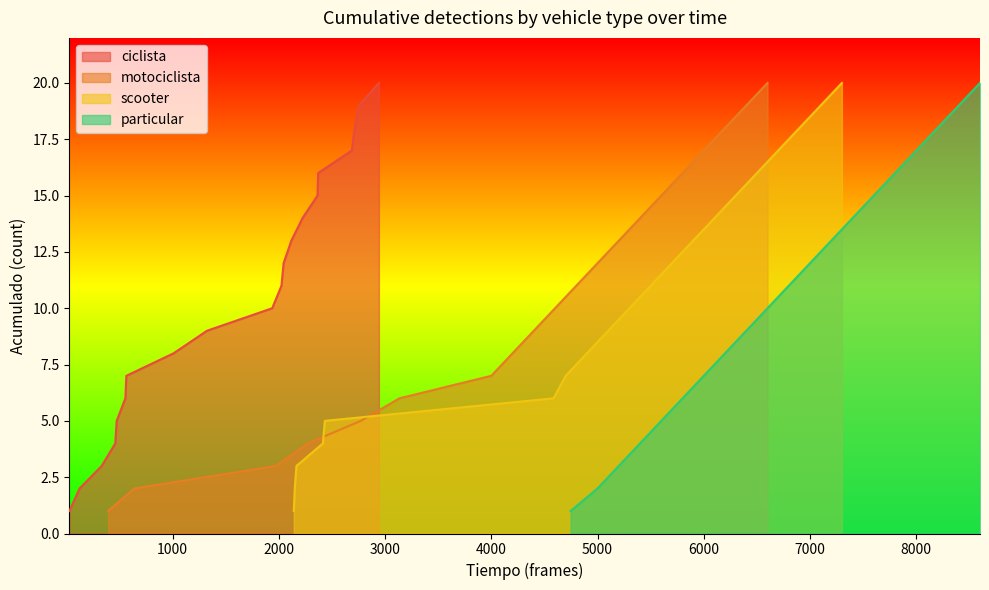

What is the lowest value of the particular series?

1